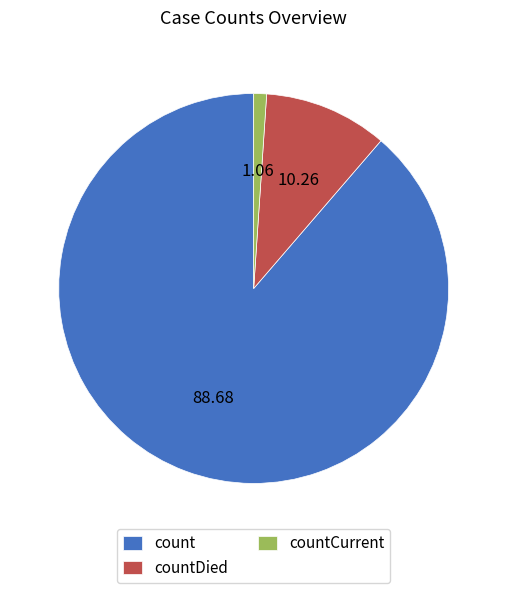

Rank the categories by value from highest to lowest.

count, countDied, countCurrent